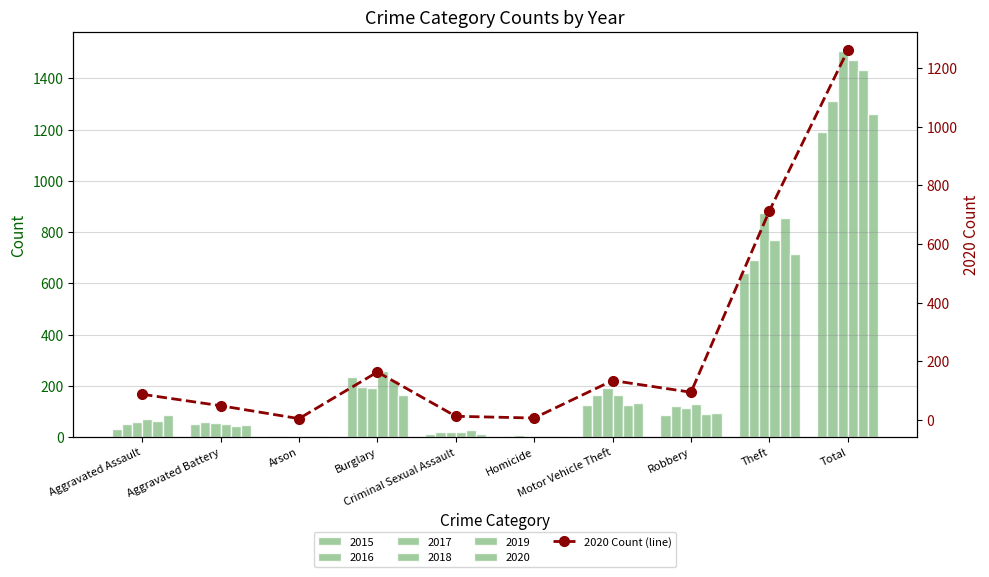

Approximately how many times larger is the value at Aggravated Assault compared to Burglary?

0.5